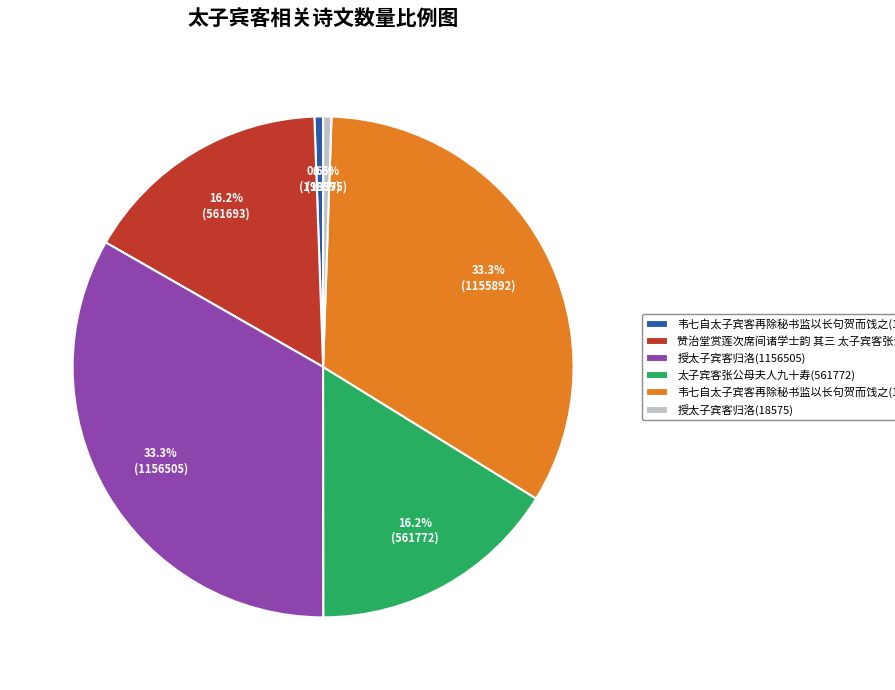

Count the number of slices in the pie.

6